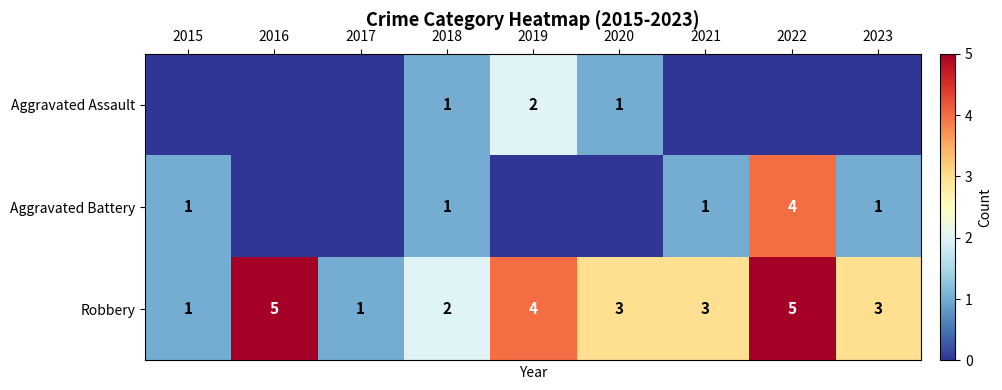

What is the maximum value for Aggravated Battery?

4